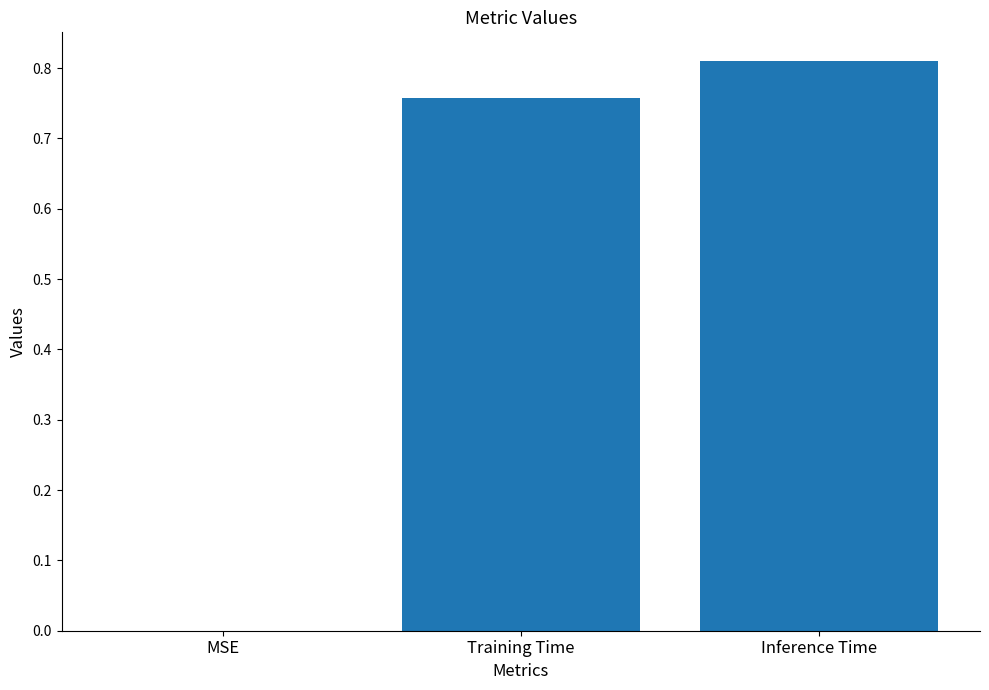

At which label is the value closest to 0?

MSE